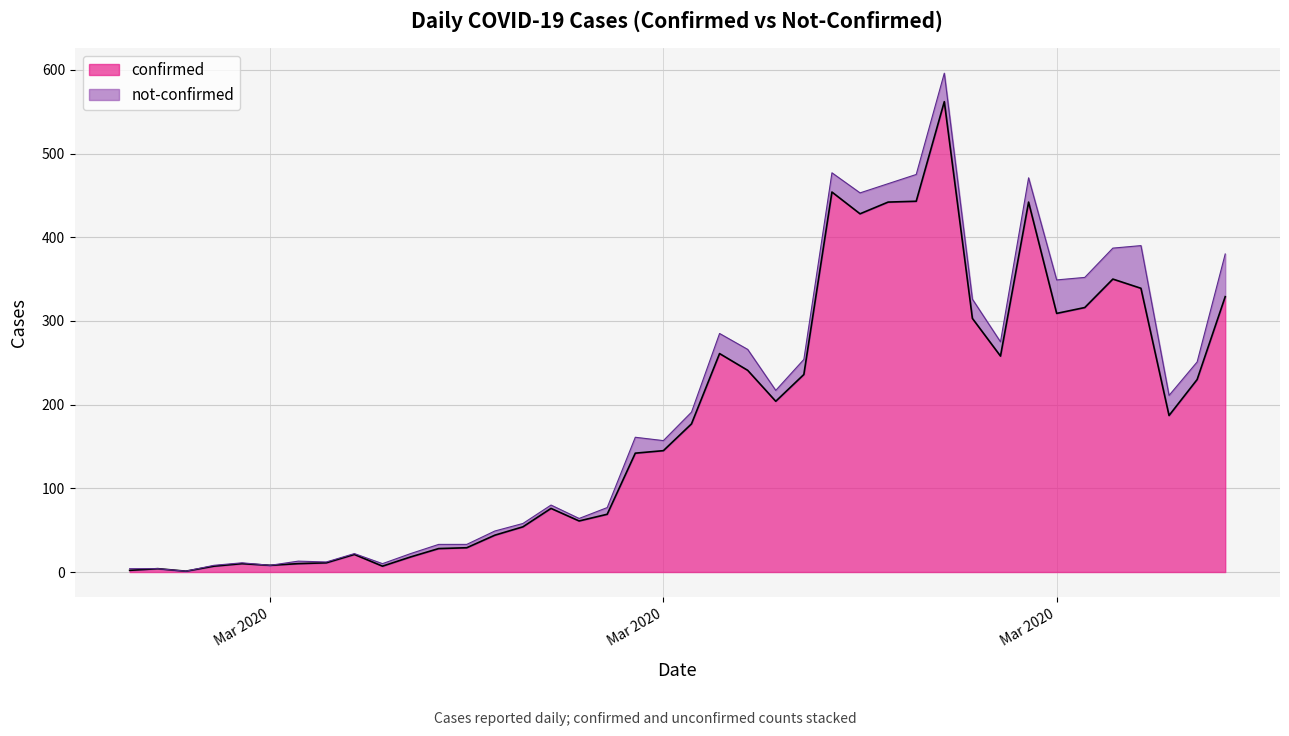

Does the chart have visible grid lines?

Yes